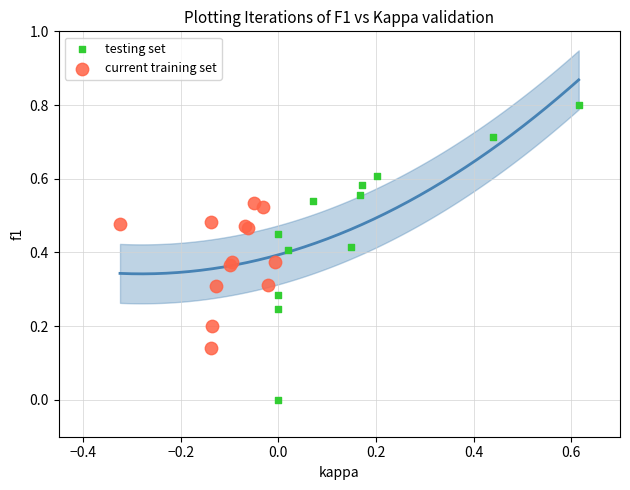

Which series contains the highest Y value?

testing set